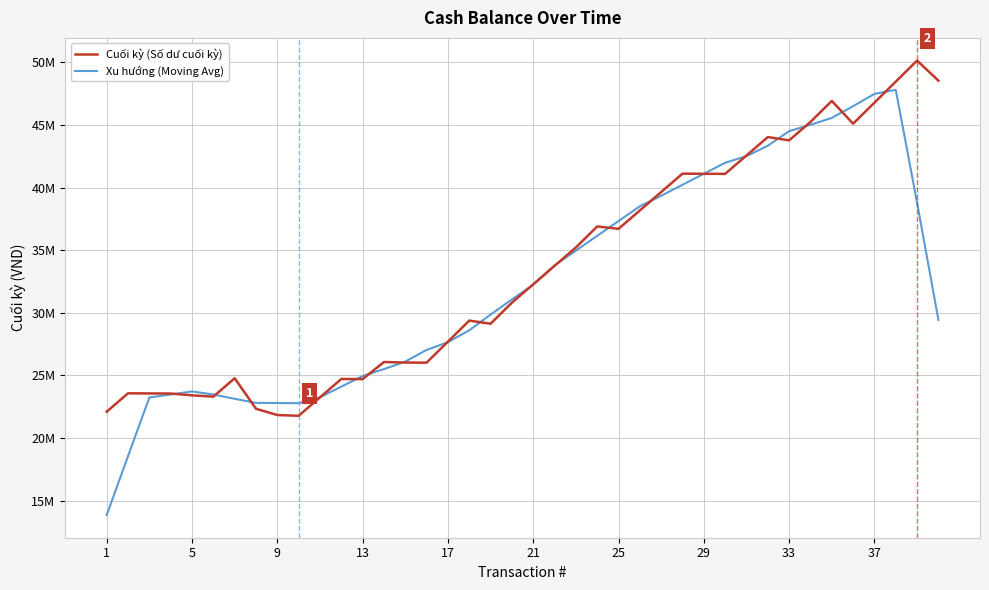

True or false: Xu hướng (Moving Avg) has more than 2 interior local peaks.

False